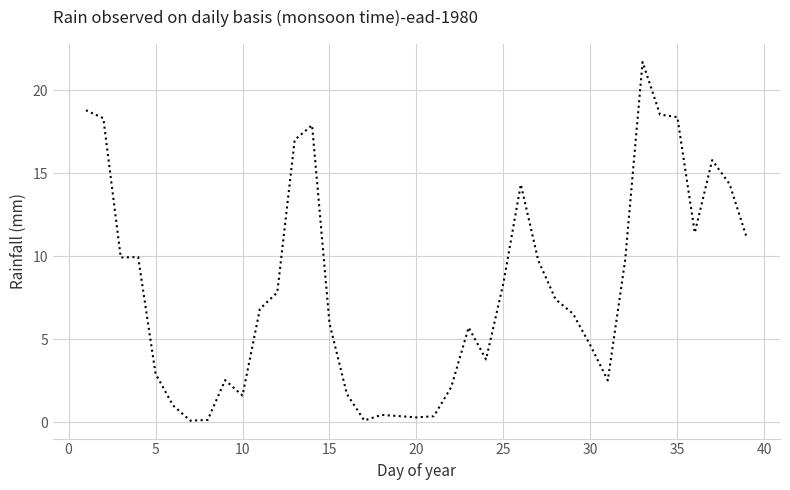

What is the minimum value shown in the chart?

0.1